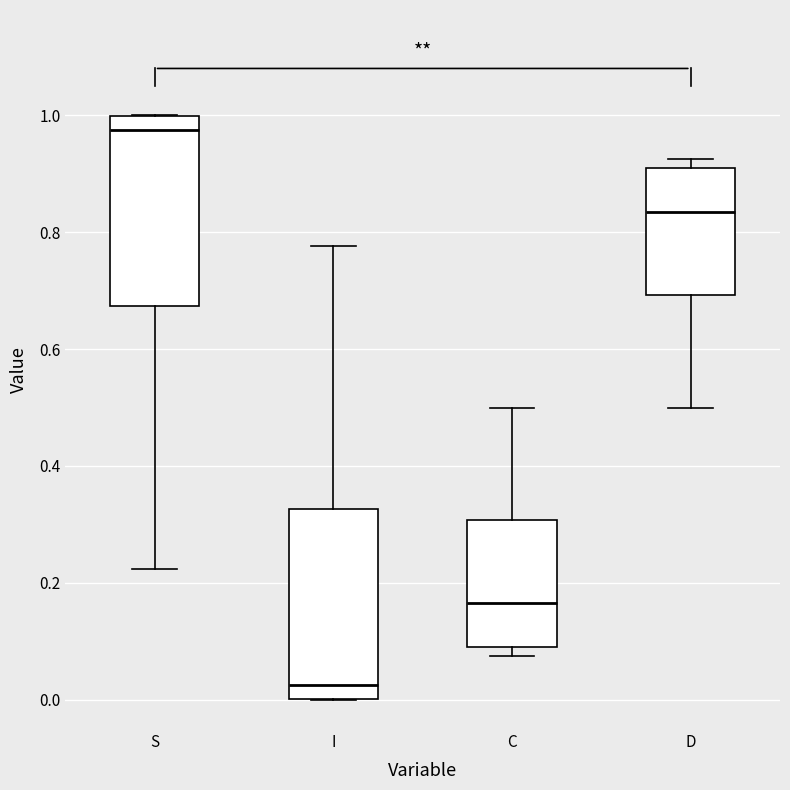

Reading left to right, read every box against the y-axis: the position of its median line, the range the box covers, and the ends of its whiskers. The values are not printed on the chart, so give them approximately, as read against the axis.

S: median 0.98, box 0.68 to 1.00, whiskers 0.22 to 1.00
I: median 0.02, box 0.00 to 0.32, whiskers 0.00 to 0.78
C: median 0.16, box 0.10 to 0.30, whiskers 0.08 to 0.50
D: median 0.84, box 0.70 to 0.90, whiskers 0.50 to 0.92